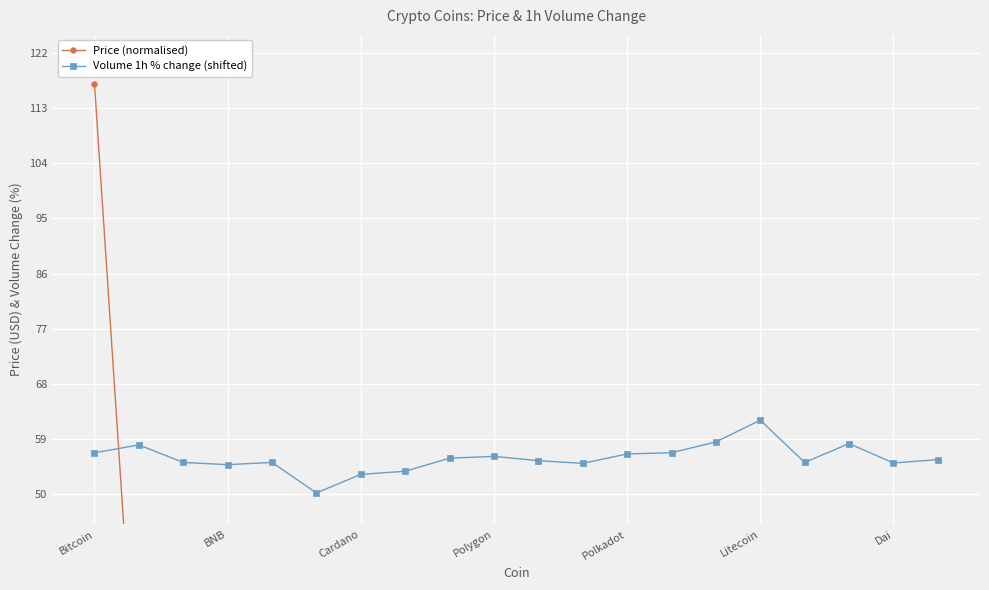

Is it true that Price (normalised) equals 0.0 at 8?

False